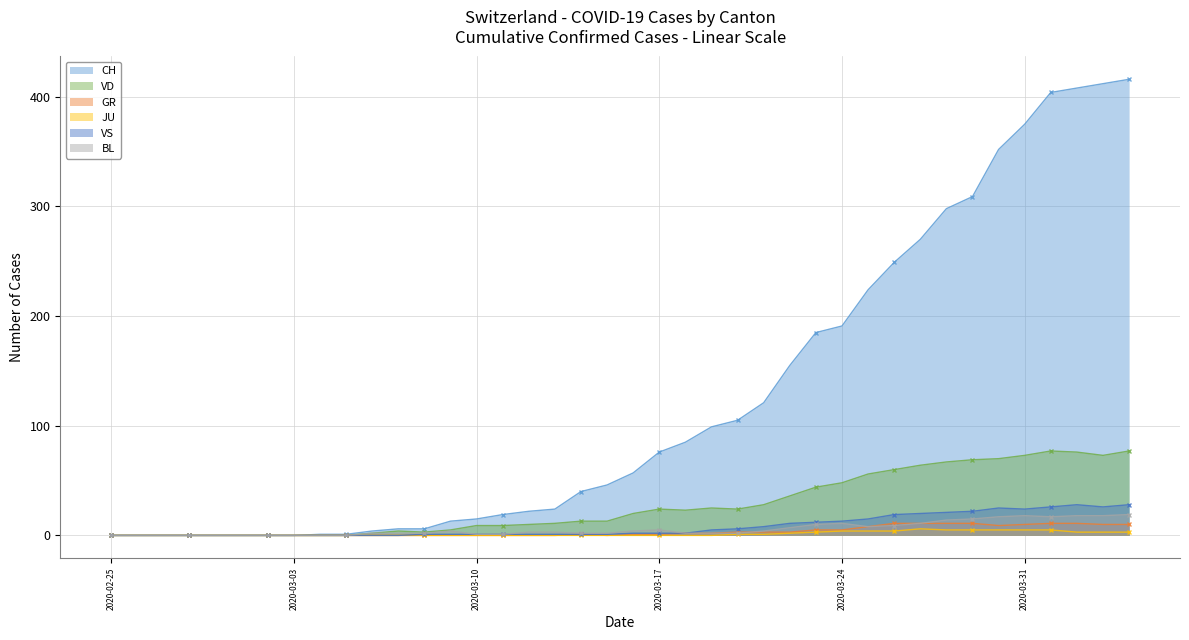

What are all the series names shown in the legend?

CH, VD, GR, JU, VS, BL